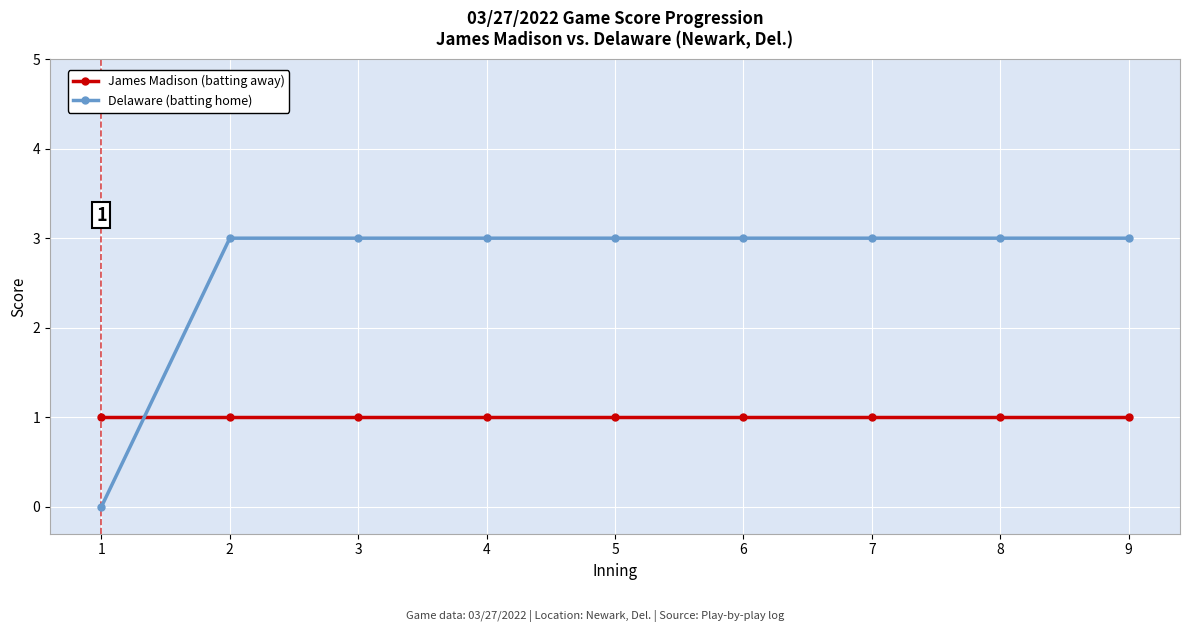

Where is Delaware (batting home) nearest to the value 1?

1